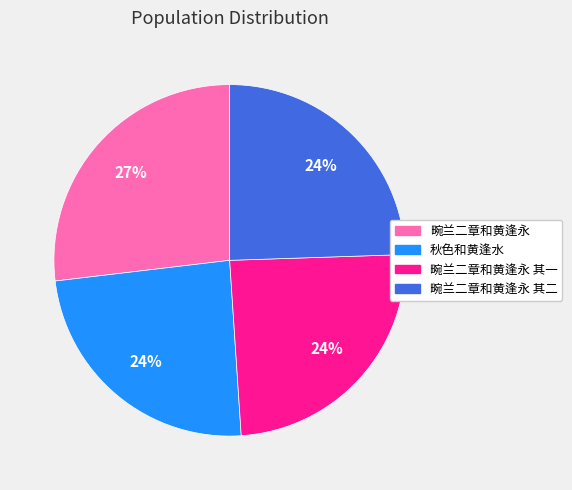

Is there any slice that represents more than half of the pie?

No